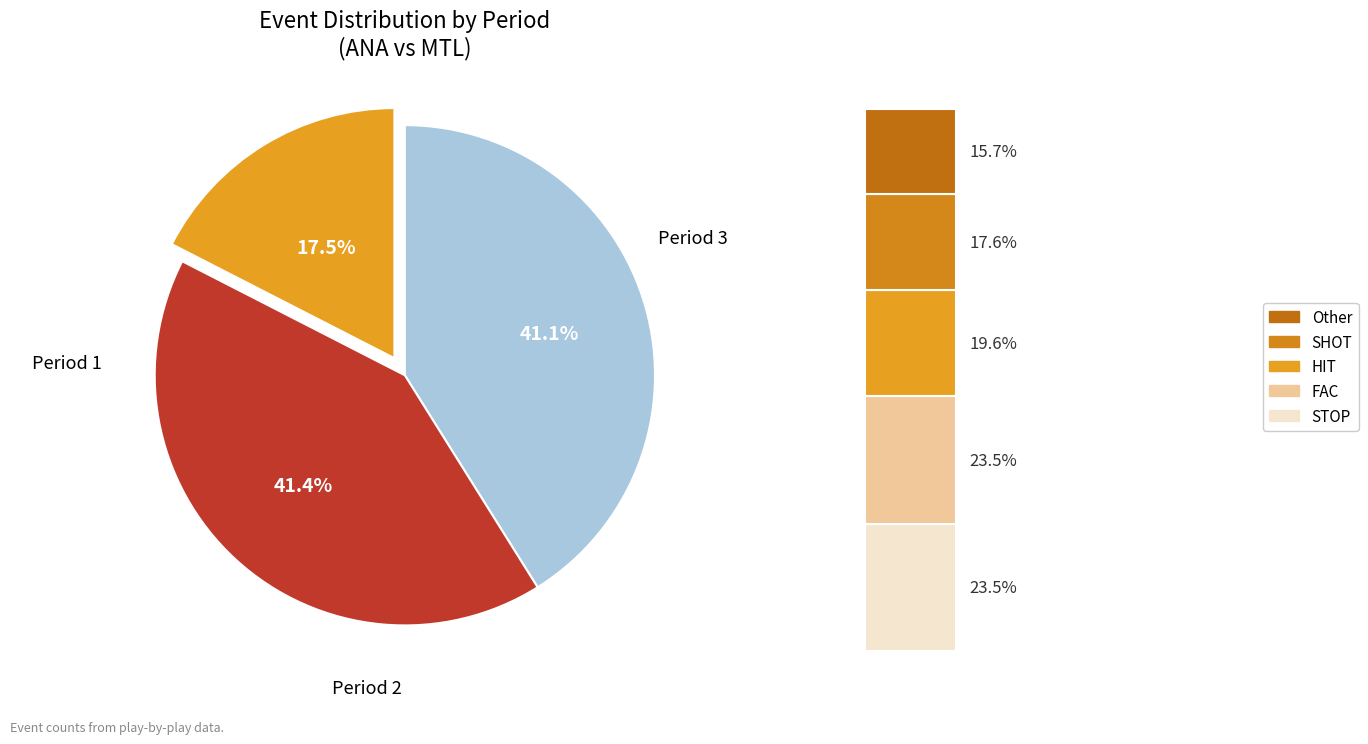

Count the number of slices in the pie.

3